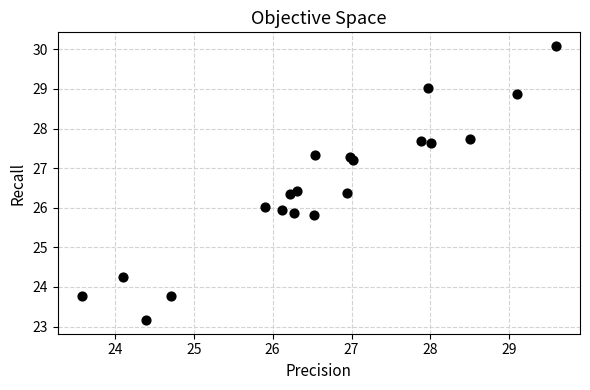

What is the range of Y values (max minus min)?

6.9